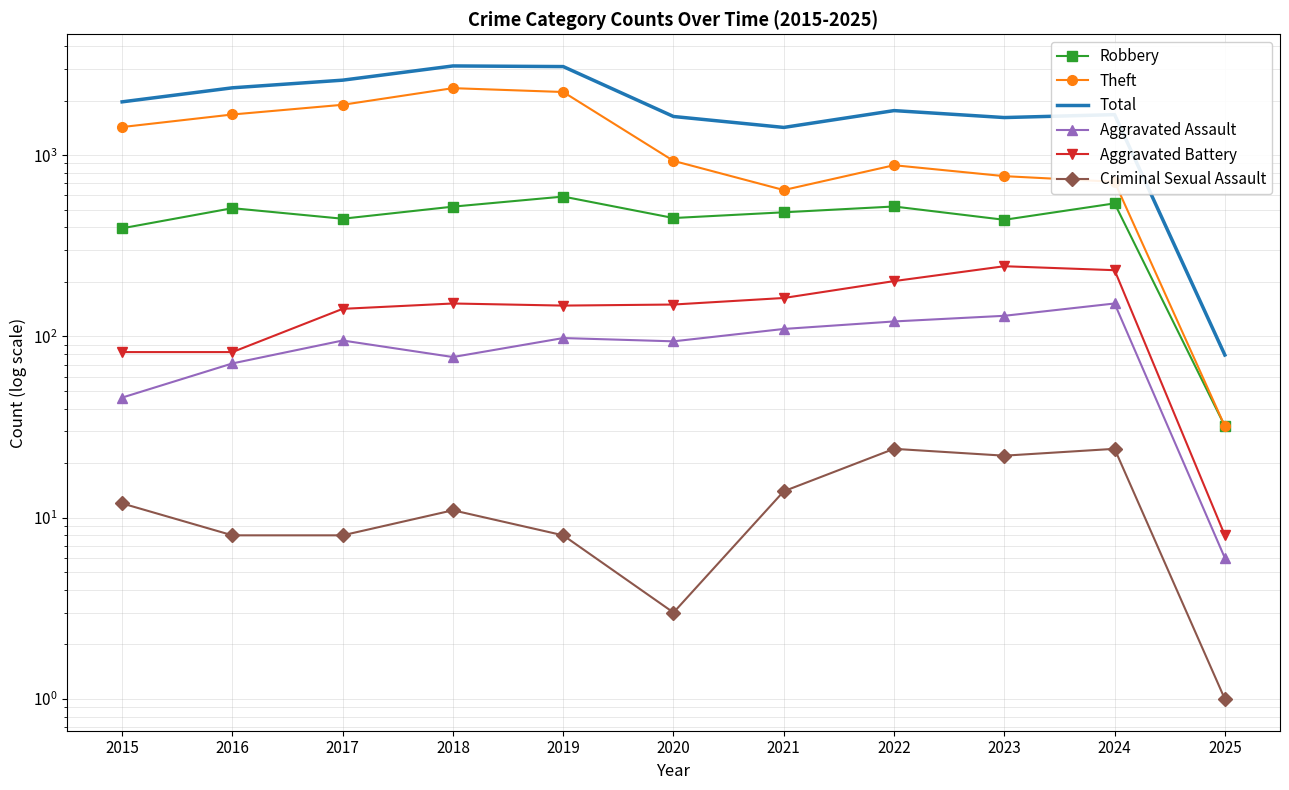

Between 2020 and 2025, which is larger?

2020